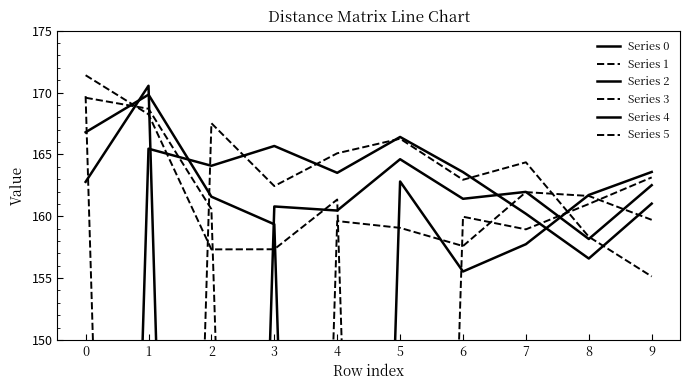

What is the difference between the maximum and second lowest values in the Series 1 series?

14.6